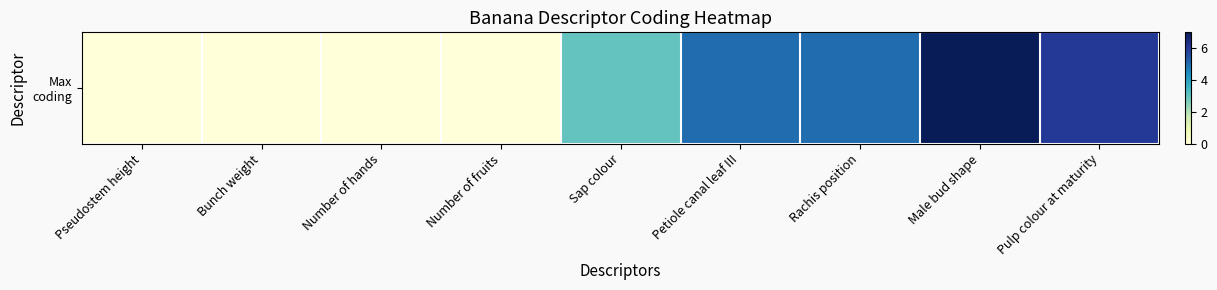

What is the difference between the second highest and second lowest values?

6